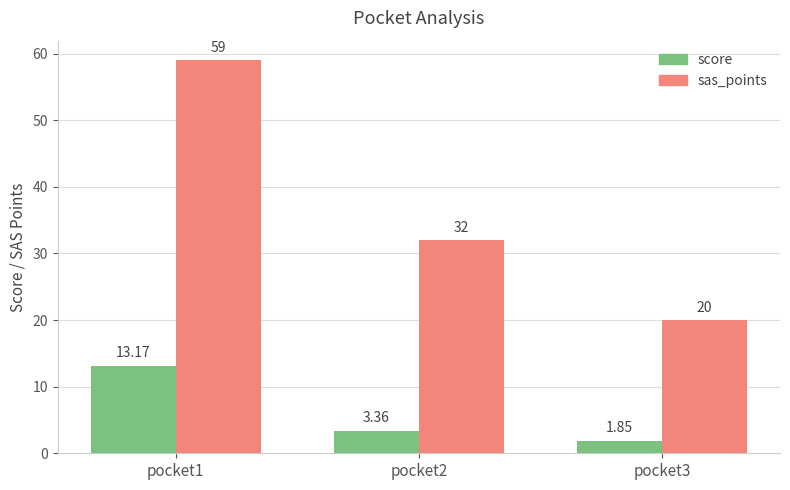

What are all the series names shown in the legend?

score, sas_points